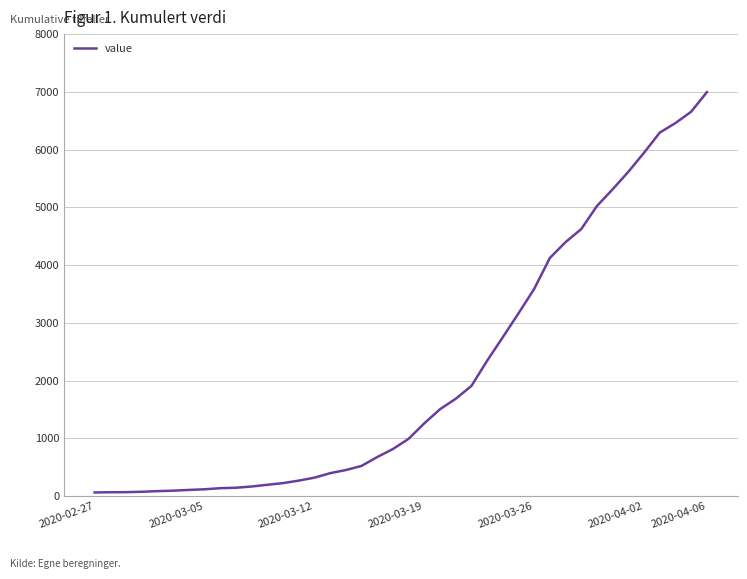

What is the greatest value displayed?

6995